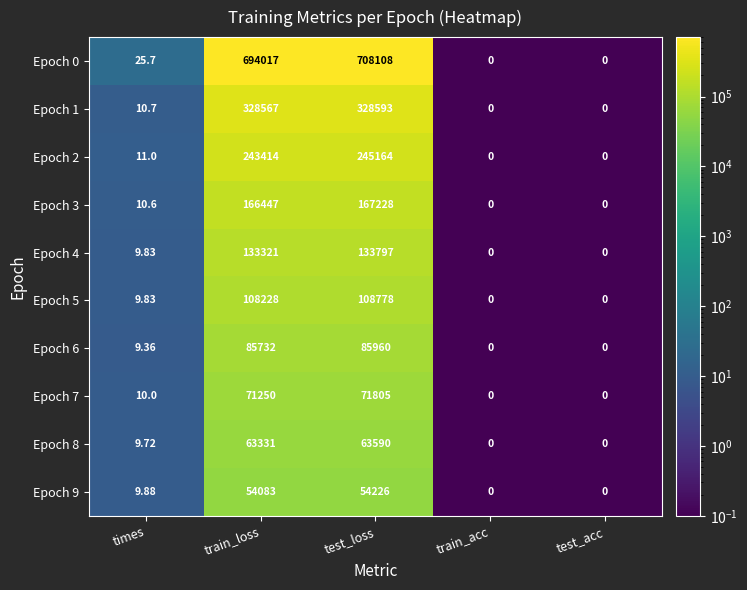

At which label does Epoch 1 first exceed 10?

times